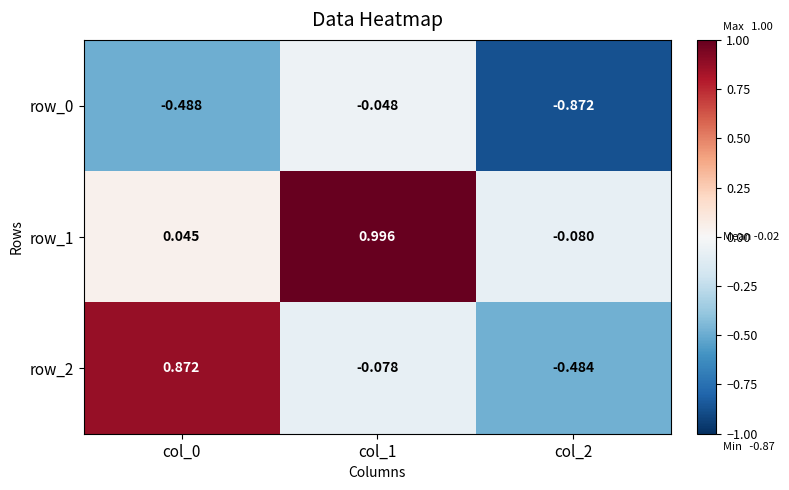

What is the maximum value shown in the chart?

1.0